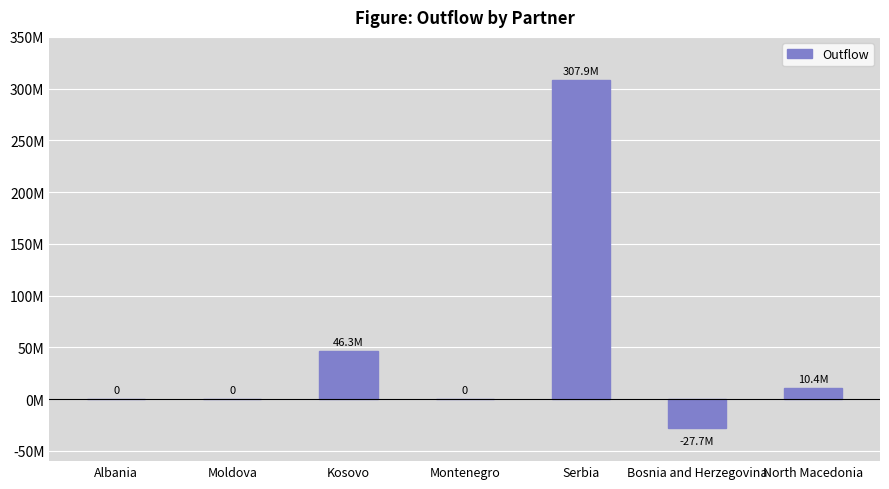

The value at North Macedonia is 15971433. True or false?

False